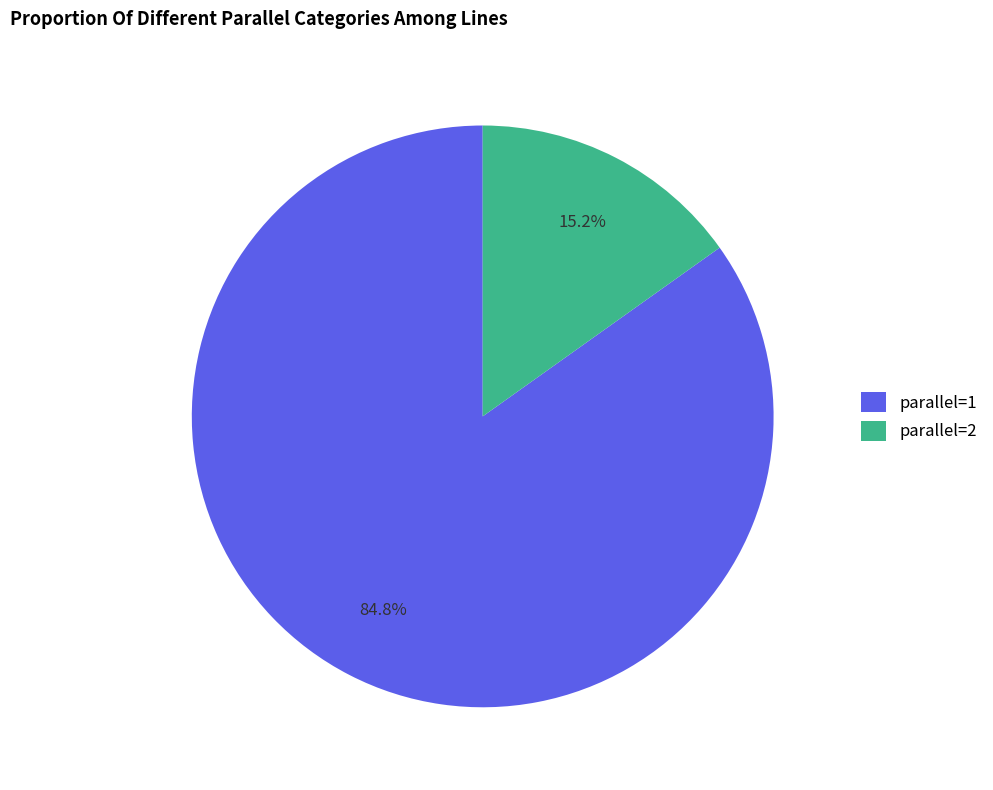

Which has a higher value, parallel=1 or parallel=2?

parallel=1